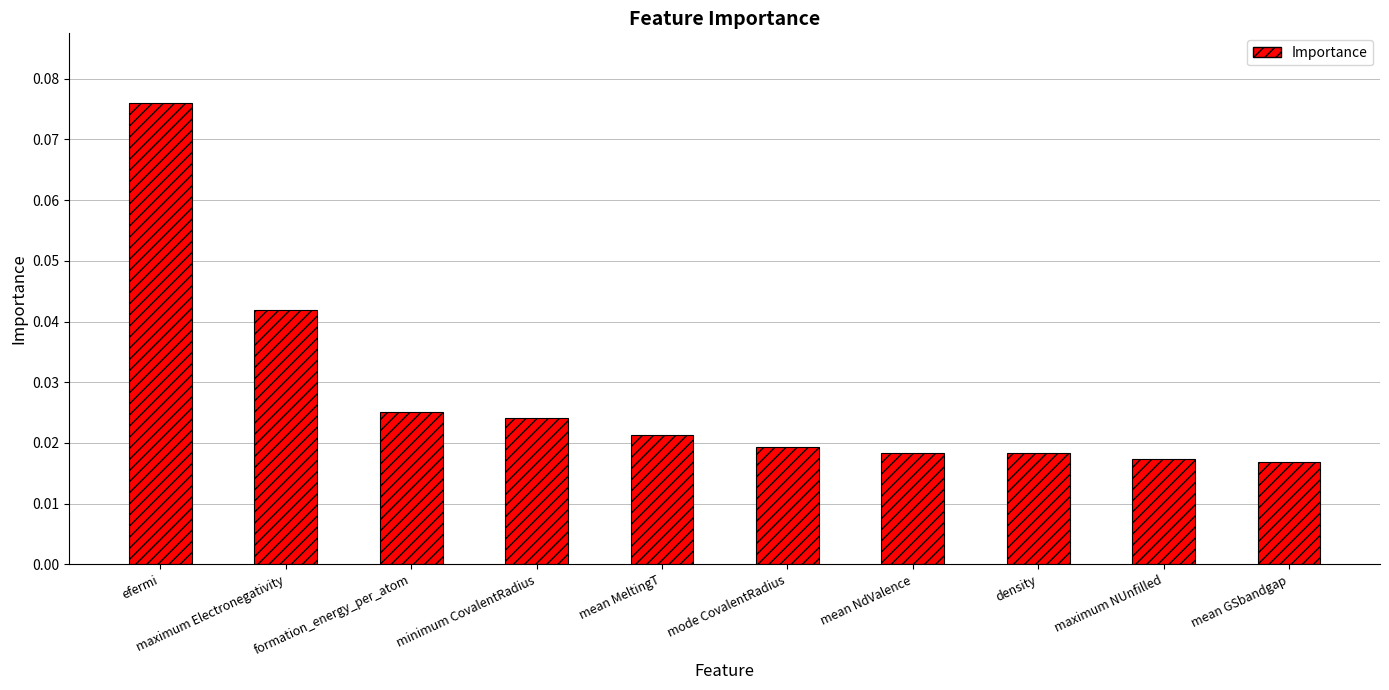

What is the sum of all values?

0.3